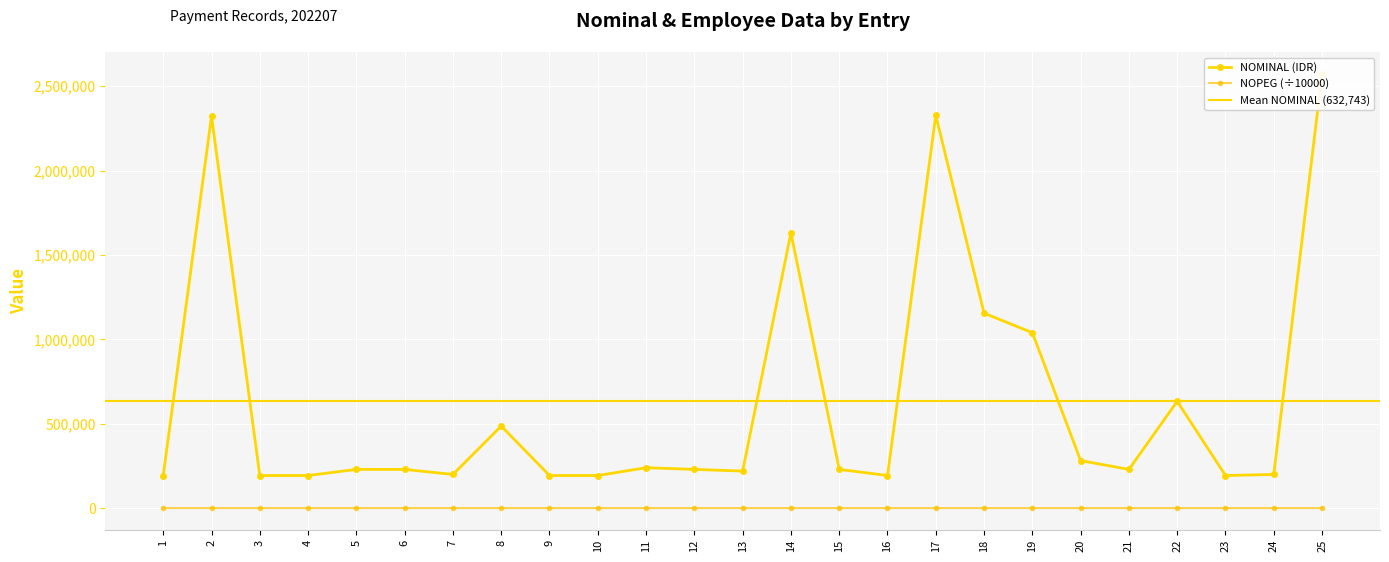

Where is the first local maximum for NOMINAL (IDR)?

2